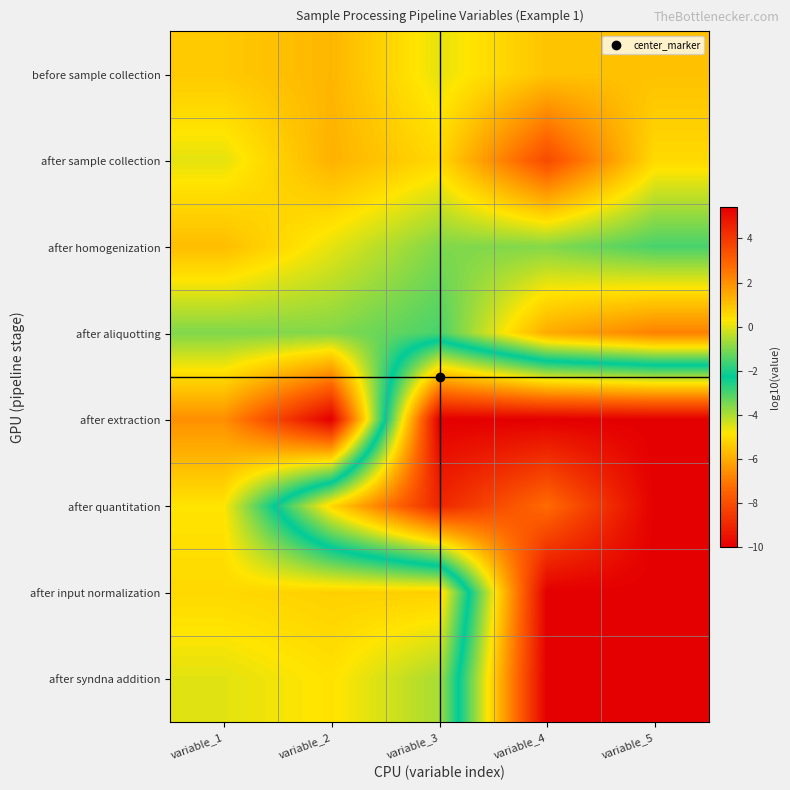

At which category is the sum across all series the highest?

variable_1